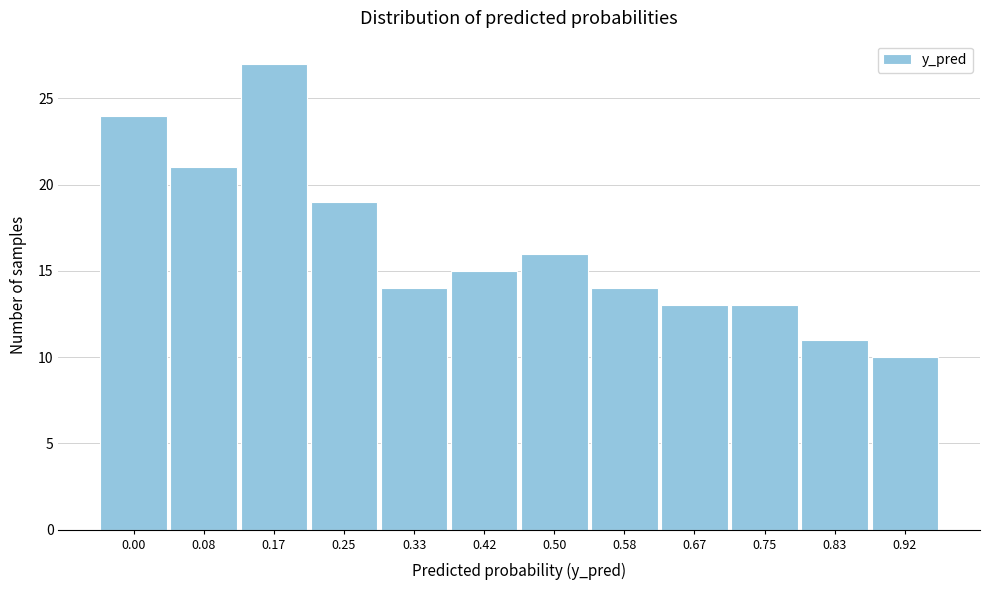

Reading left to right, list all the values displayed in this chart.

0.00=24	0.08=21	0.17=27	0.25=19	0.33=14	0.42=15	0.50=16	0.58=14	0.67=13	0.75=13	0.83=11	0.92=10